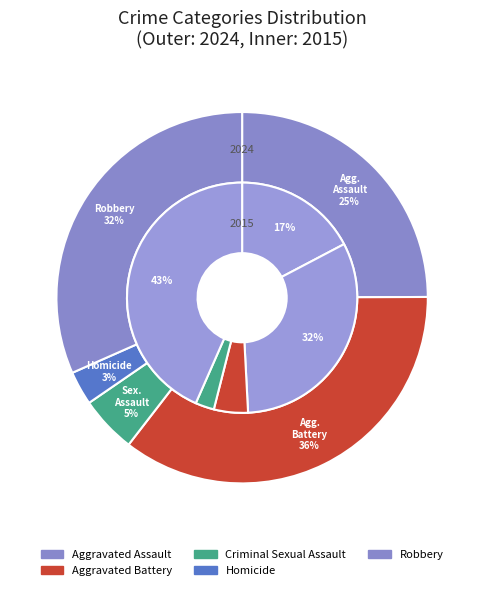

What percentage is NOT represented by Robbery?

68.4%